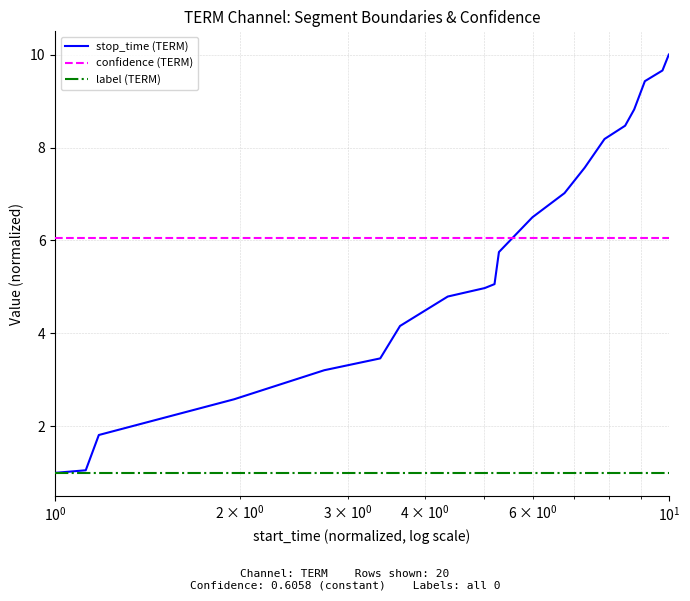

True or false: label (TERM) and confidence (TERM) intersect in this chart.

False